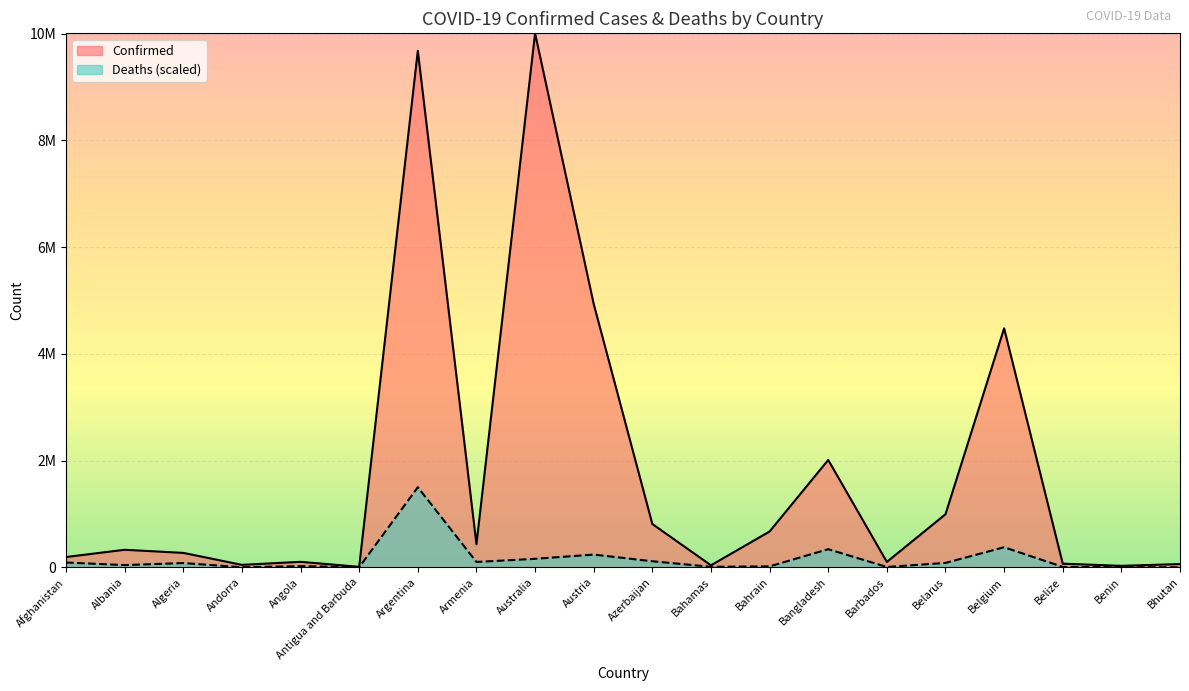

What position from the left is Azerbaijan?

11